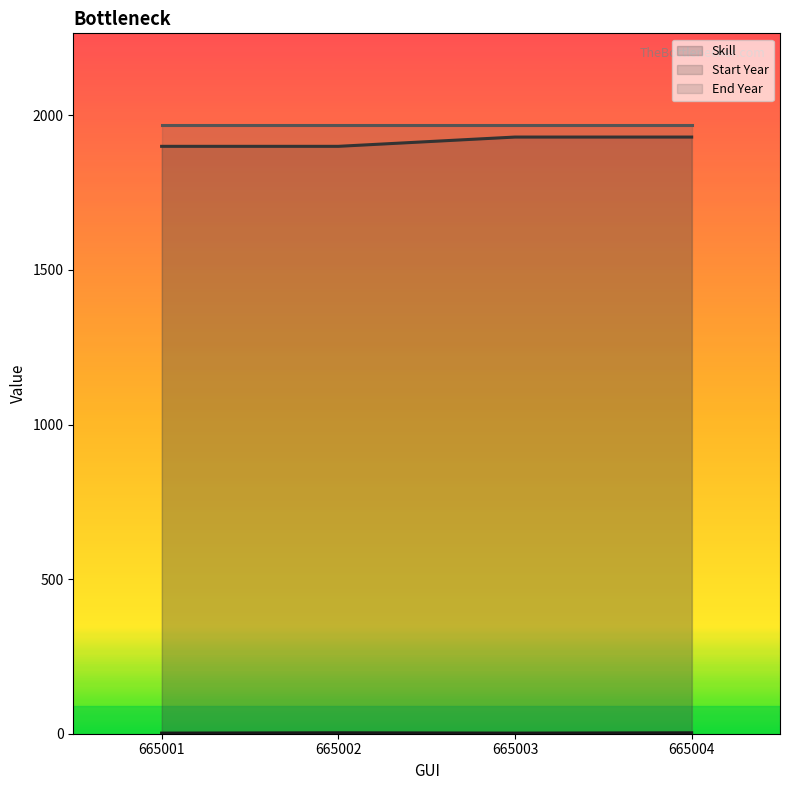

True or false: Skill has more than 1 interior local peaks.

False